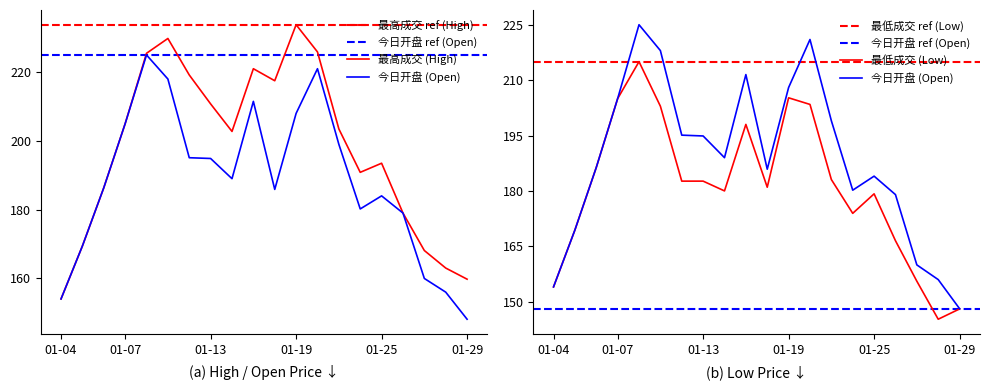

What is the minimum value shown in the chart?

145.3